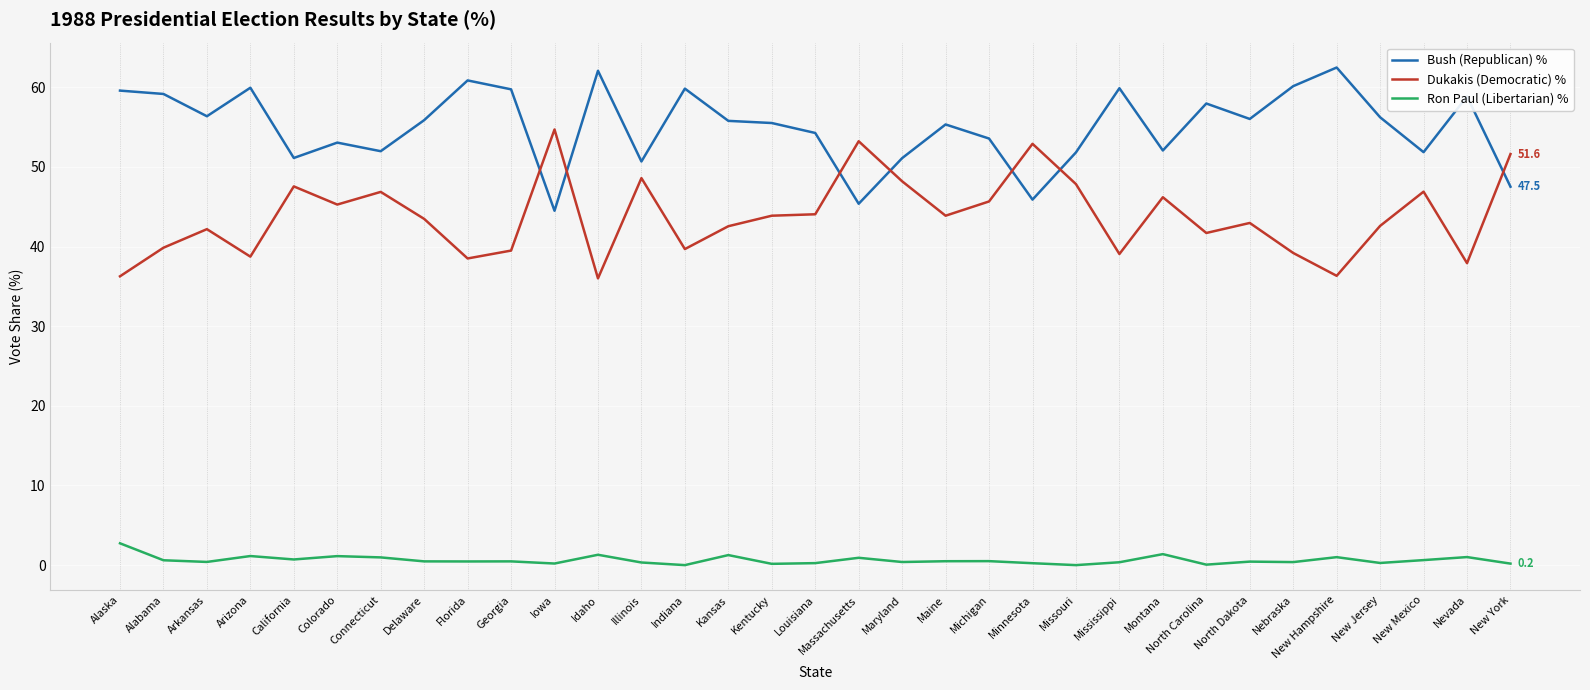

True or false: Bush (Republican) % and Ron Paul (Libertarian) % intersect in this chart.

False